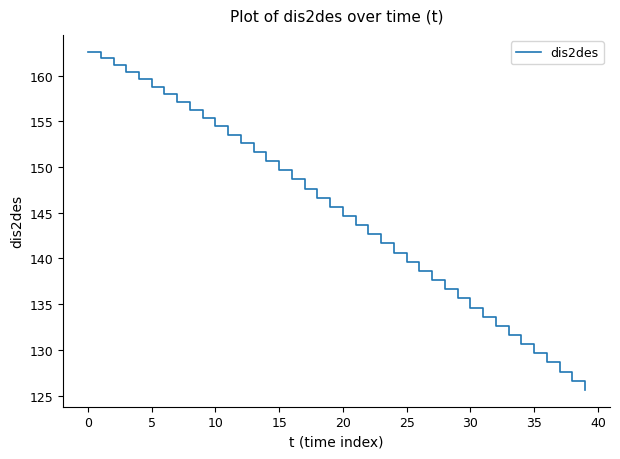

What is the minimum value shown in the chart?

125.6